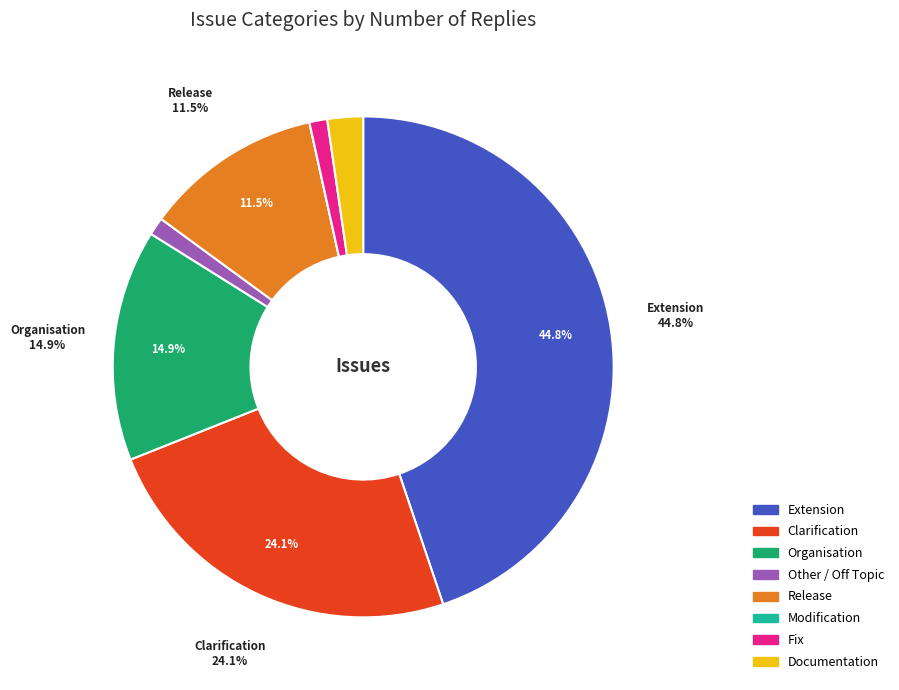

To the nearest percent, what portion does Other / Off Topic represent?

1%